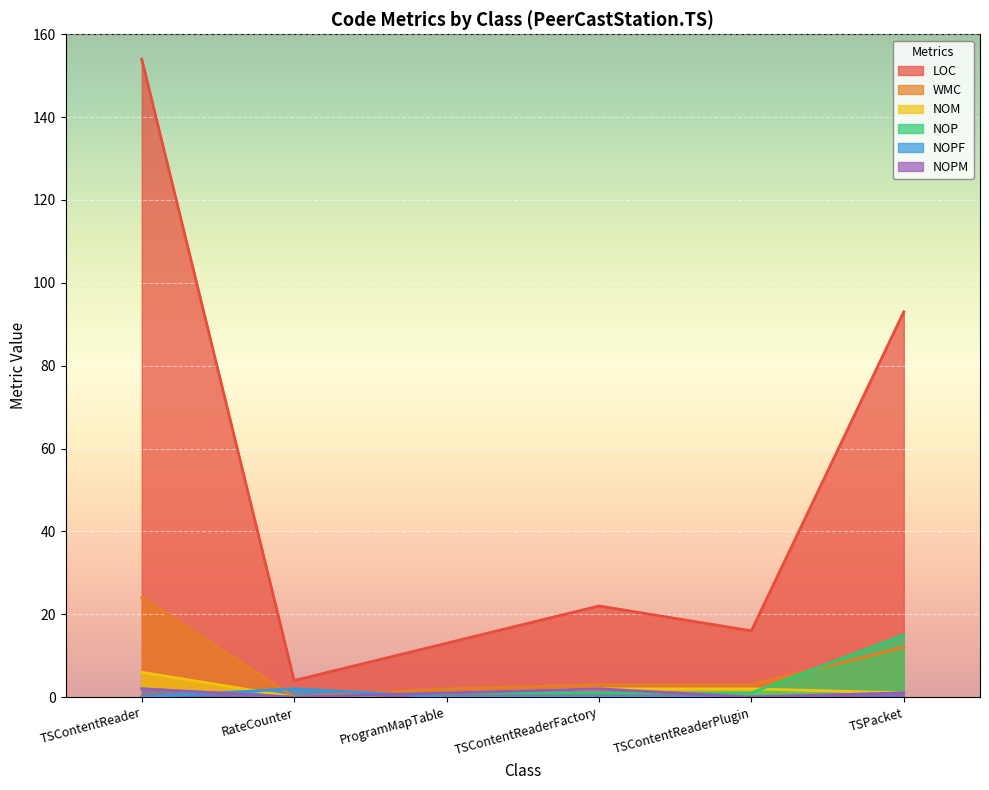

What is the difference between the maximum and minimum values in the NOPM series?

2